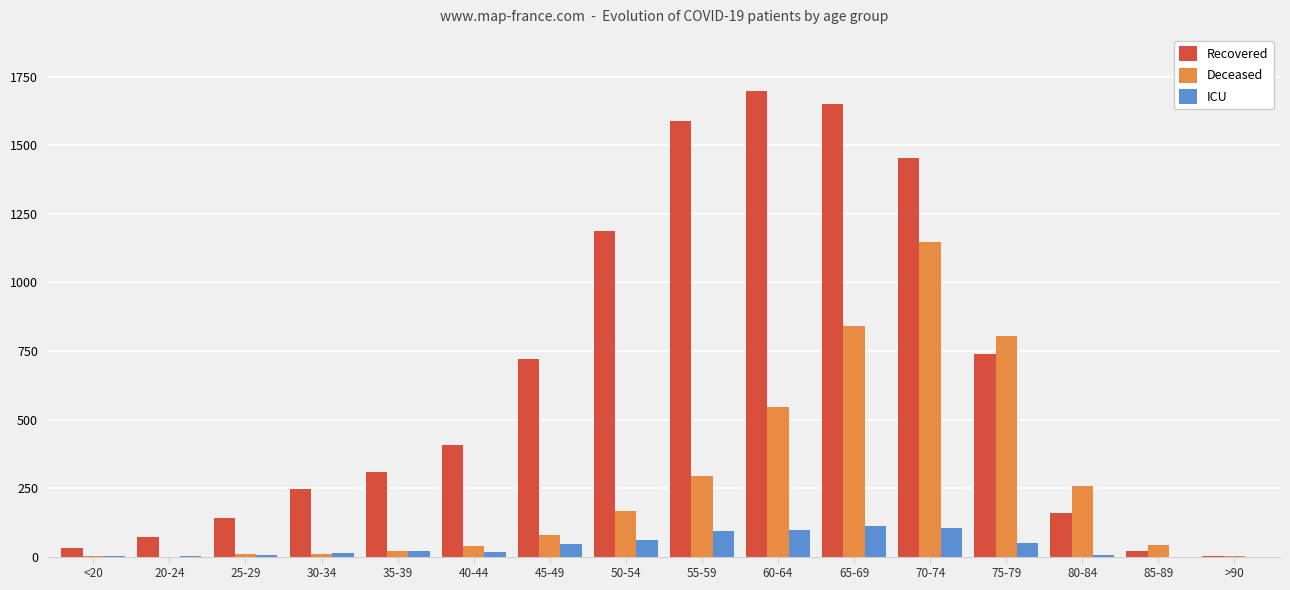

Which series changed the most between 40-44 and 50-54?

Recovered